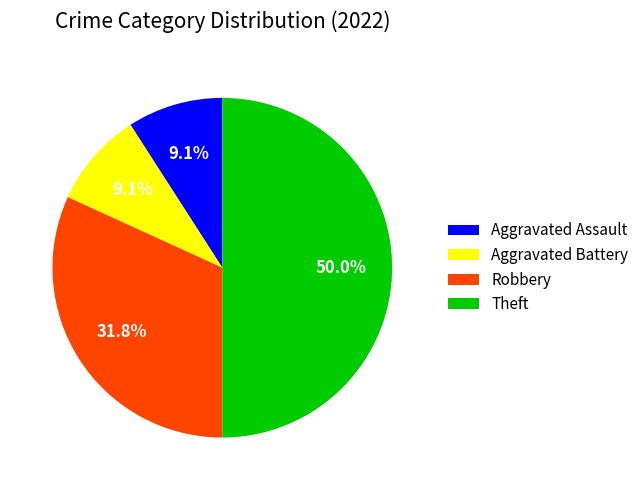

Approximately how many times larger is the value at Robbery compared to Theft?

0.6